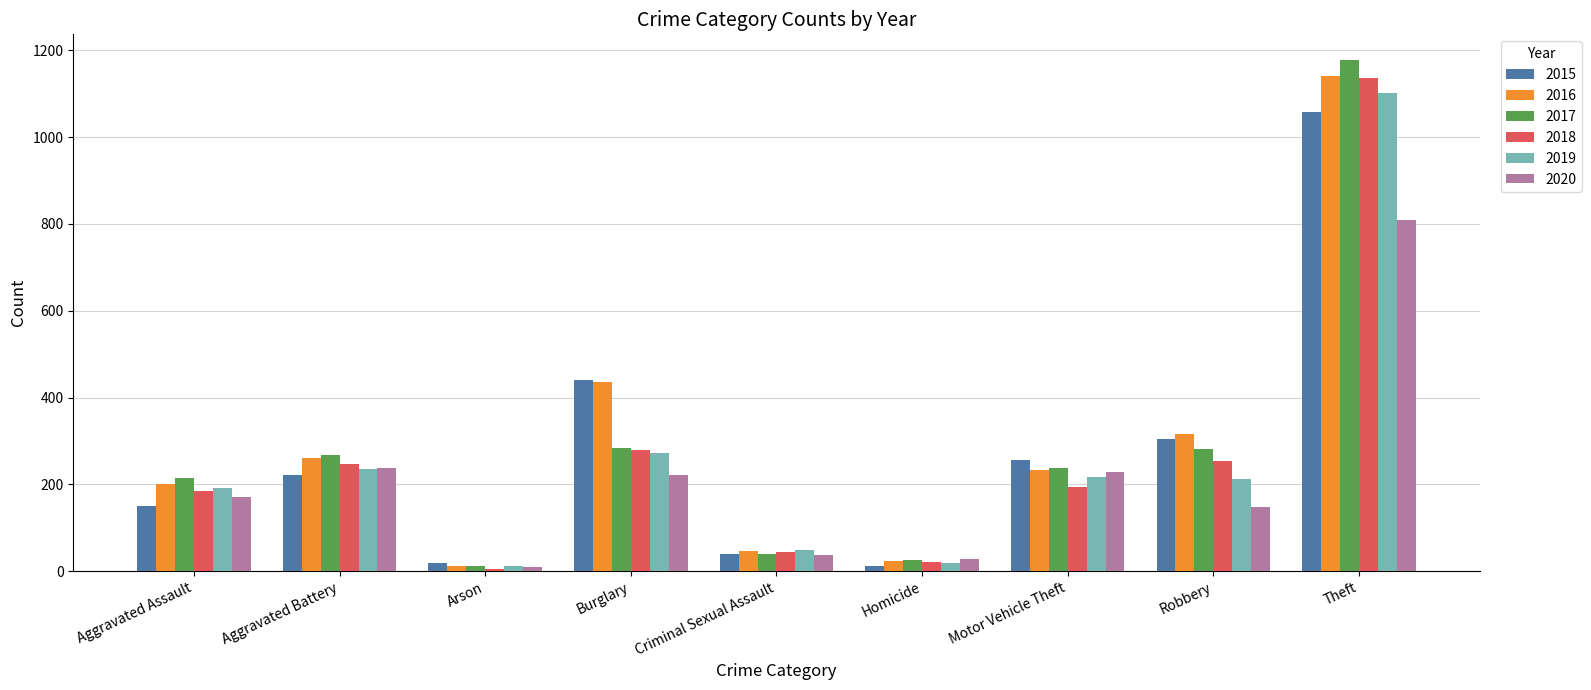

What are all the series names shown in the legend?

2015, 2016, 2017, 2018, 2019, 2020